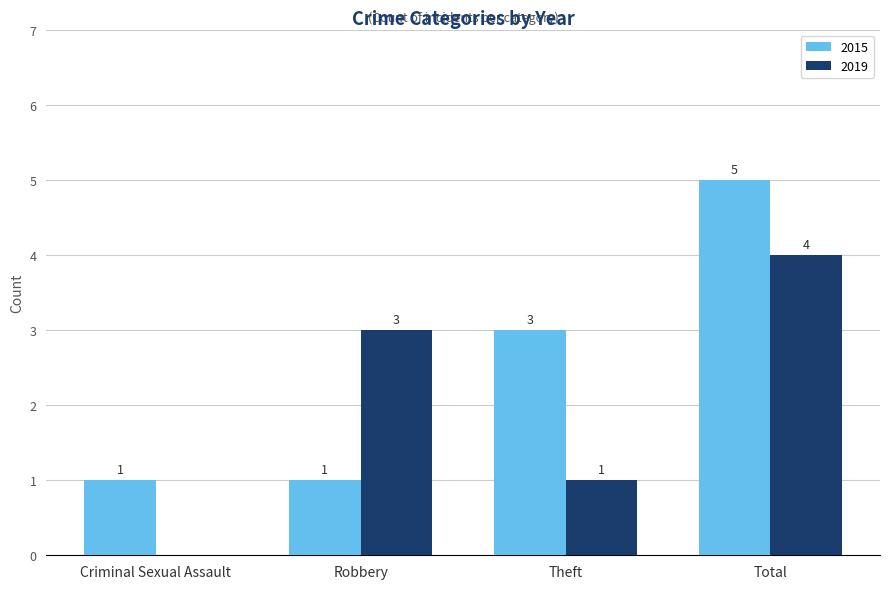

What is the approximate value of 2019 at Robbery?

3